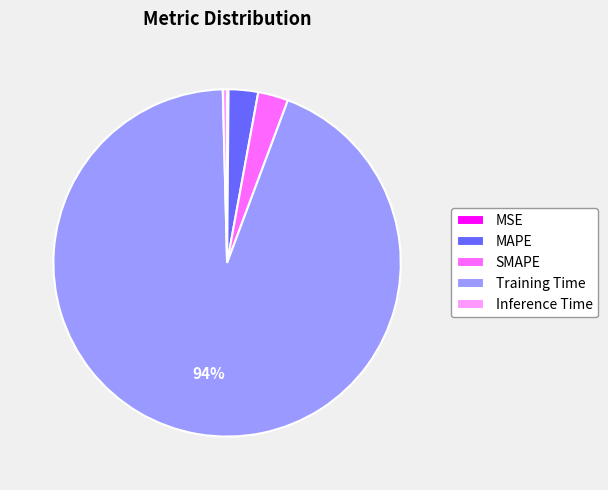

To the nearest percent, what portion does SMAPE represent?

3%